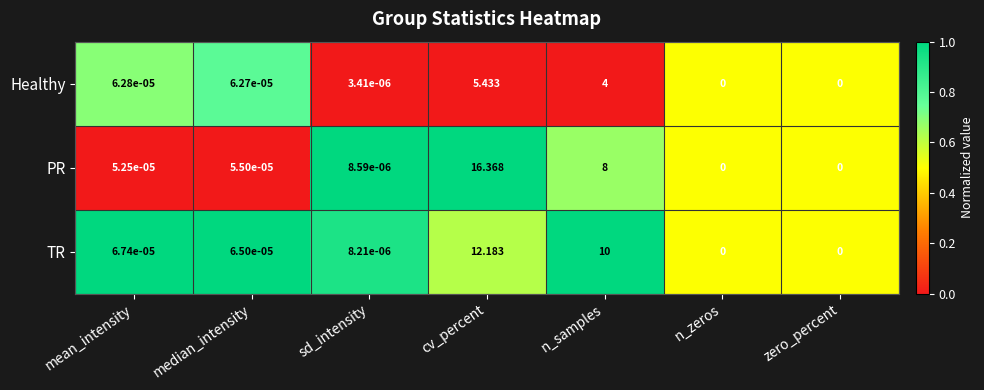

At which label does Healthy reach its peak?

cv_percent